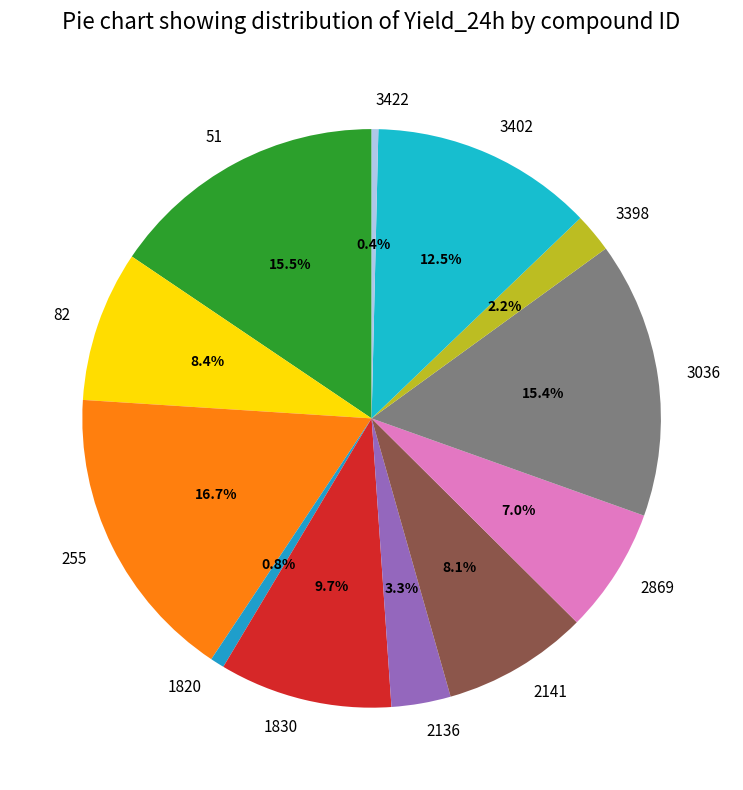

What portion of the pie excludes 1820?

99.2%